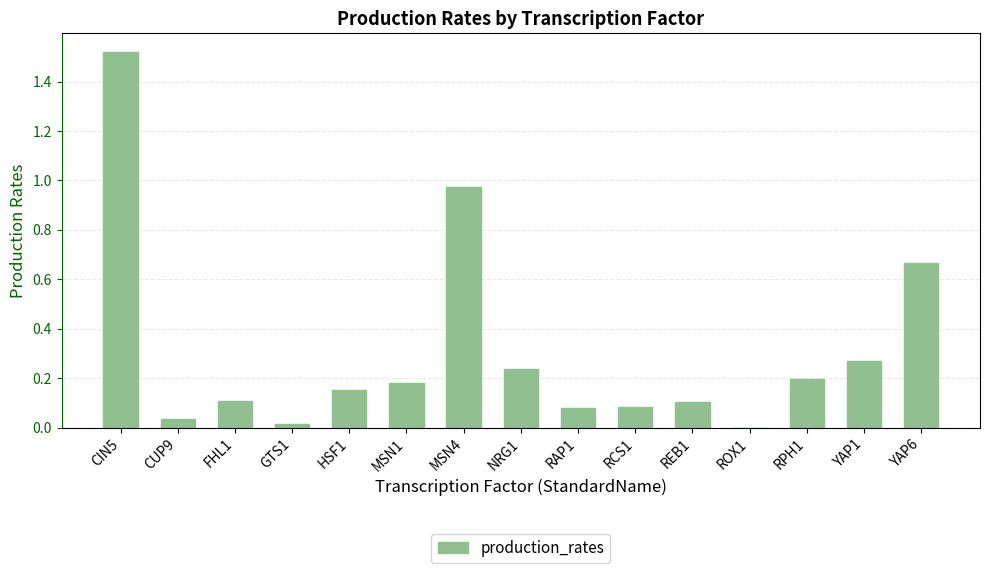

What is the sum of the values at RPH1 and NRG1?

0.4